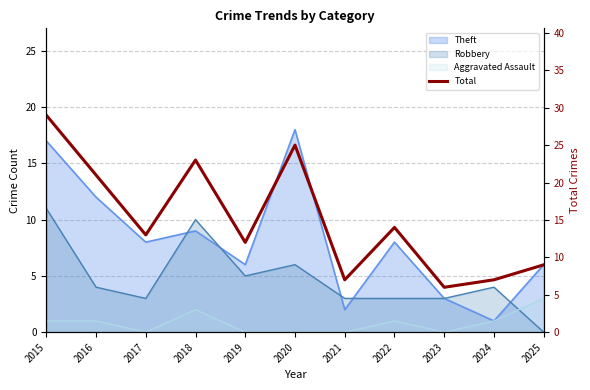

List the labels in order of value, largest first.

2015, 2020, 2018, 2016, 2022, 2017, 2019, 2025, 2021, 2024, 2023